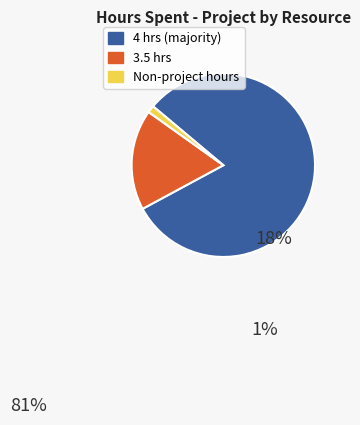

Rank the categories by value from highest to lowest.

4 hrs (majority), 3.5 hrs, Non-project hours